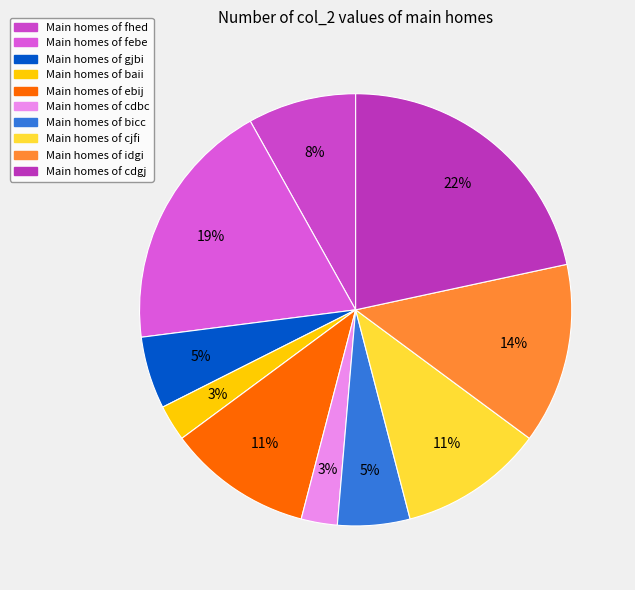

Which category has the smallest portion of the pie?

baii